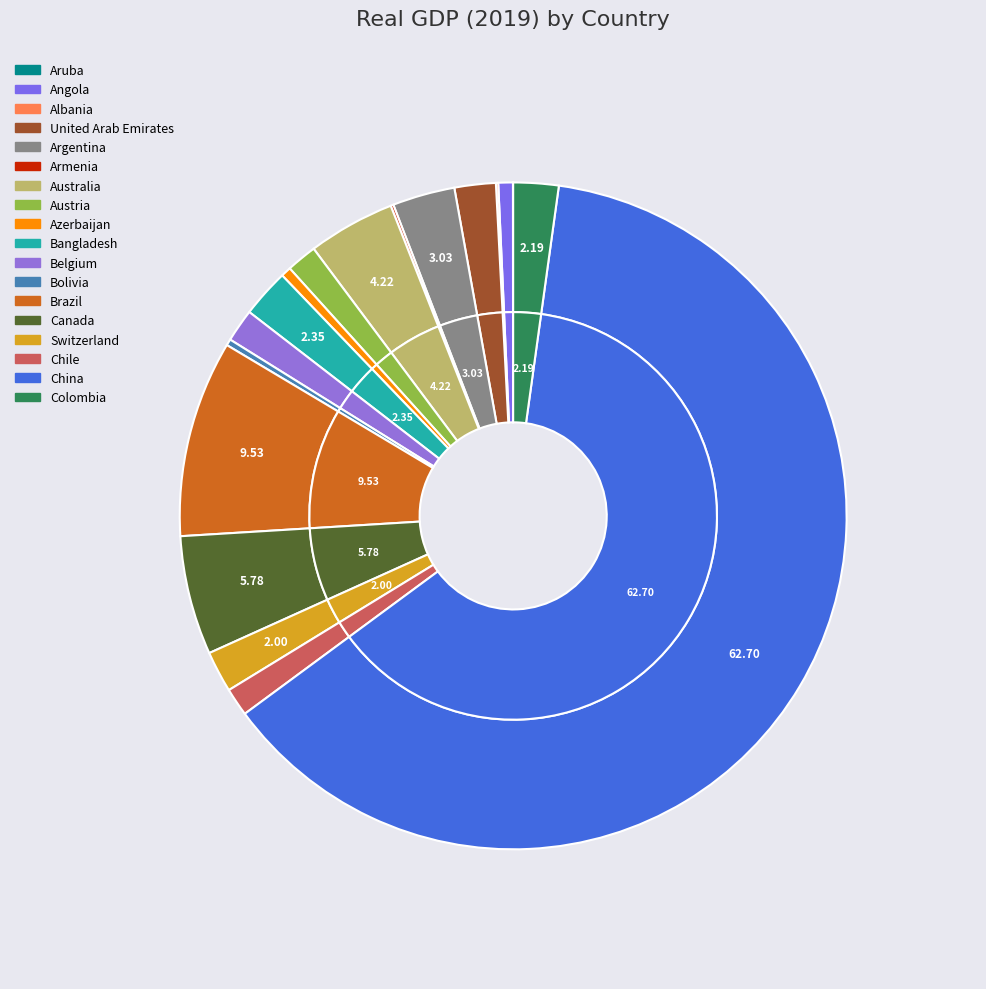

To the nearest percent, what is the difference between the Switzerland and Austria slice percentages?

1%